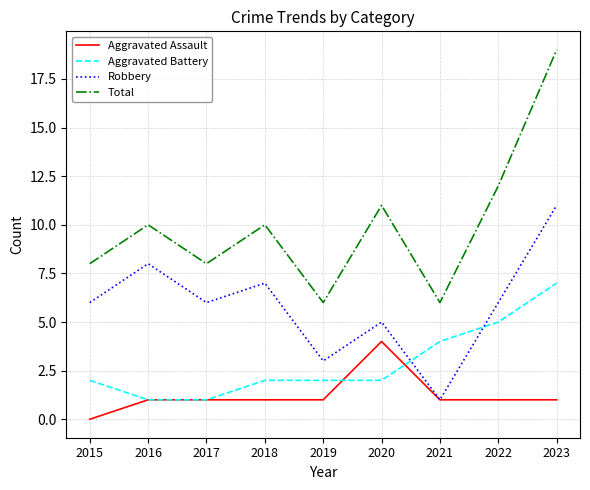

Which series has the largest total across all categories?

Total